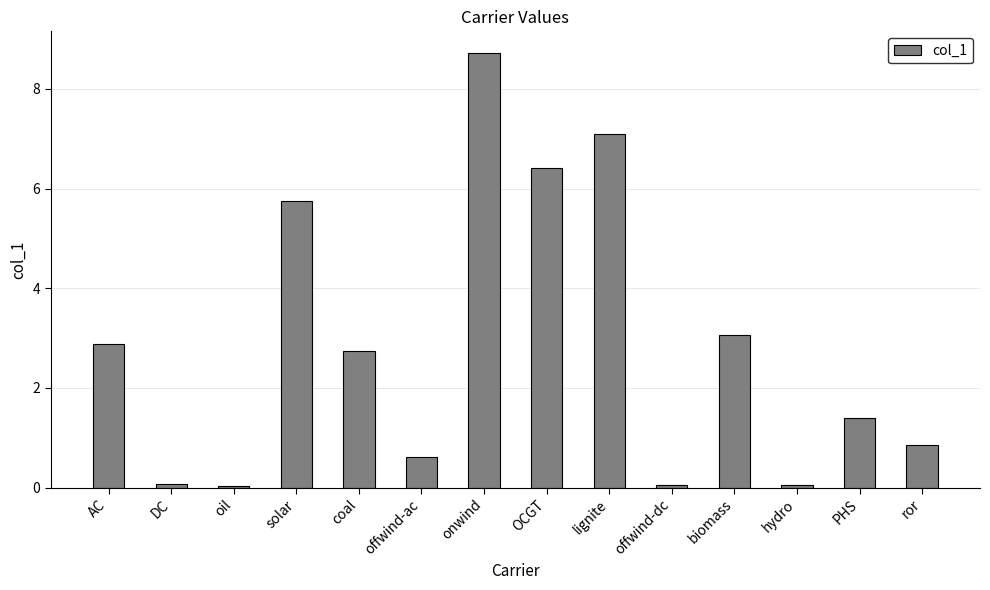

The chart shows a value of 2.8 at coal. True or false?

True